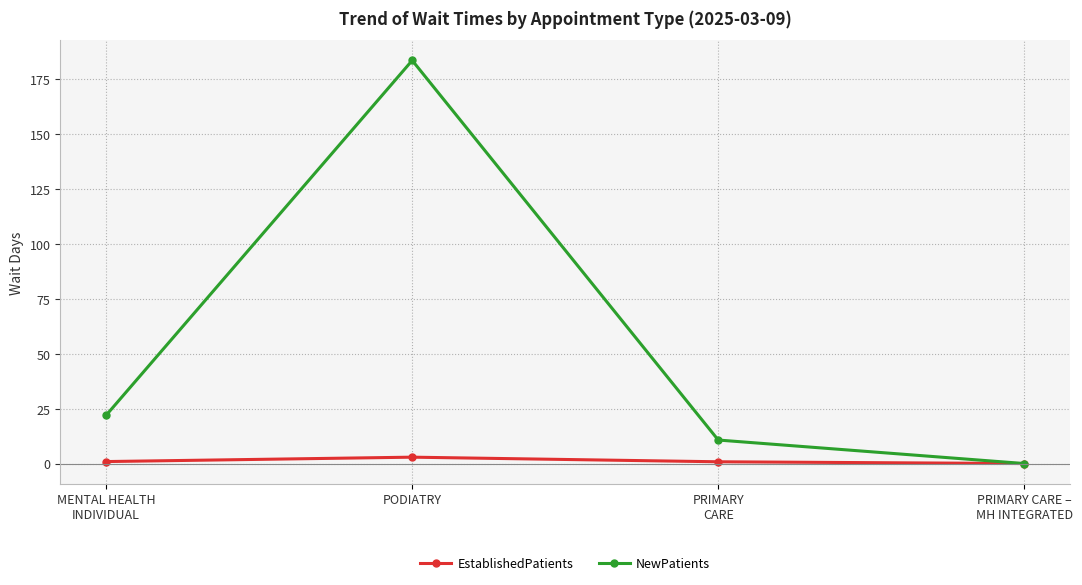

What is the total value across all series at PRIMARY
CARE?

11.5